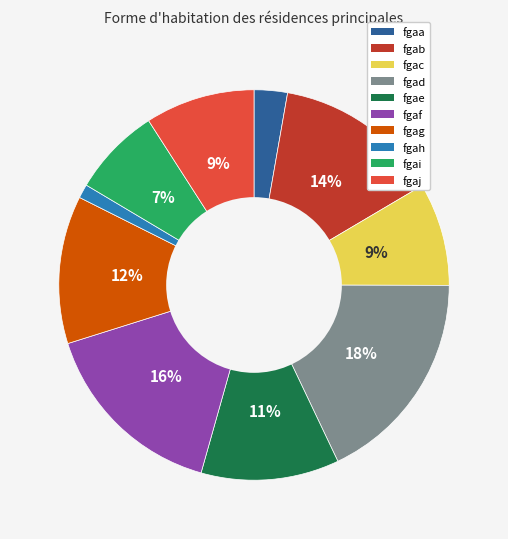

Which slice is the largest?

fgad